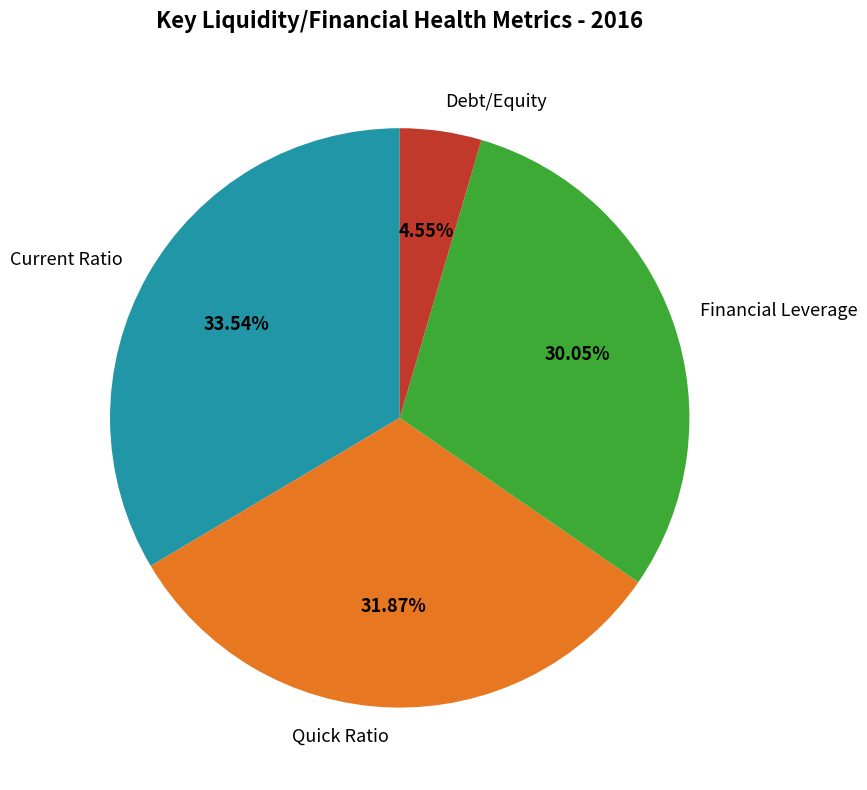

The Debt/Equity slice represents 5% of the pie. True or false?

True